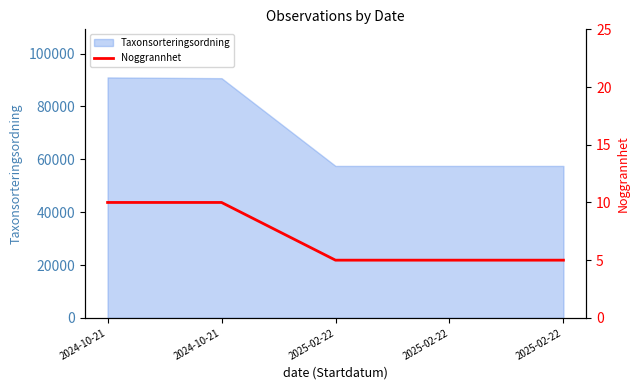

How many data points are above 5?

2